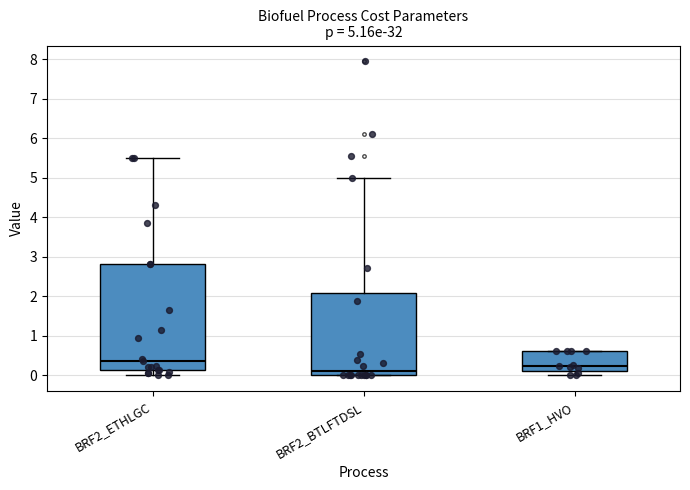

Which box has the highest median line?

BRF2_ETHLGC